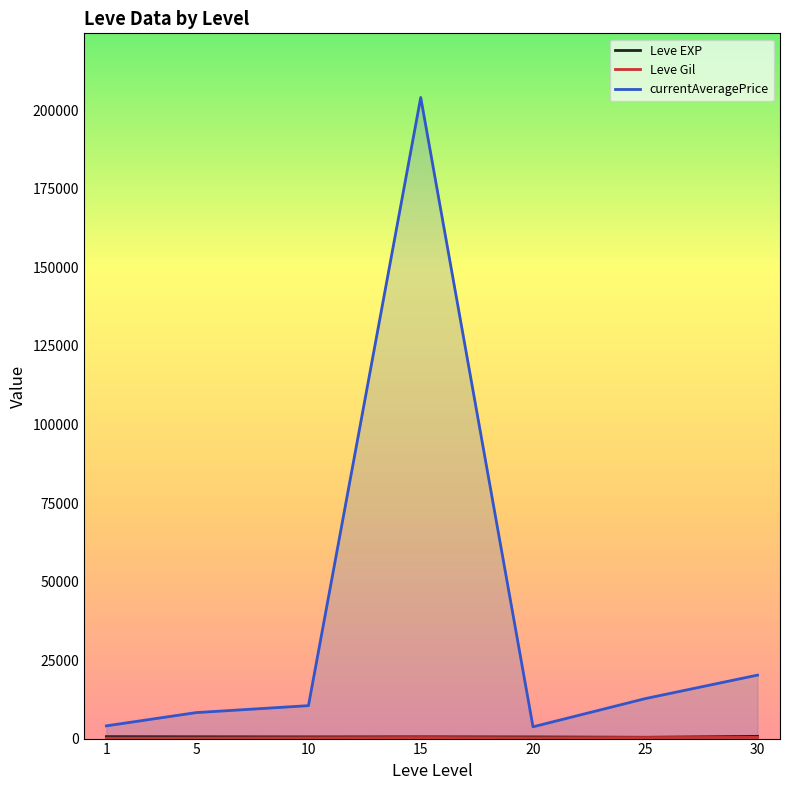

What is the value of the Leve EXP point at the 2nd from the left?

573.3